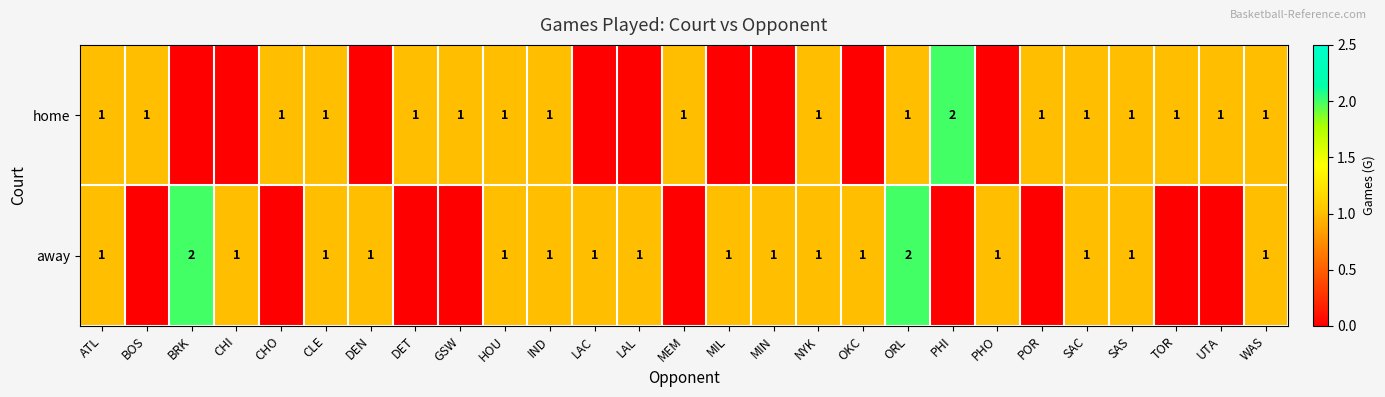

At which category is the sum across all series the highest?

ORL